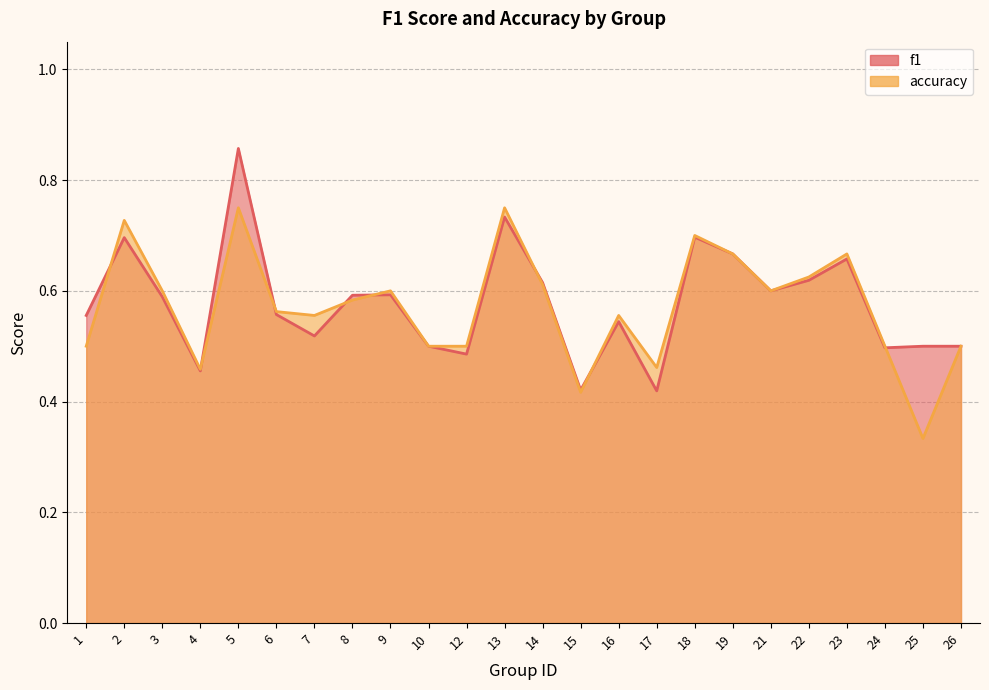

List the series in order of their overall mean, lowest first.

accuracy, f1